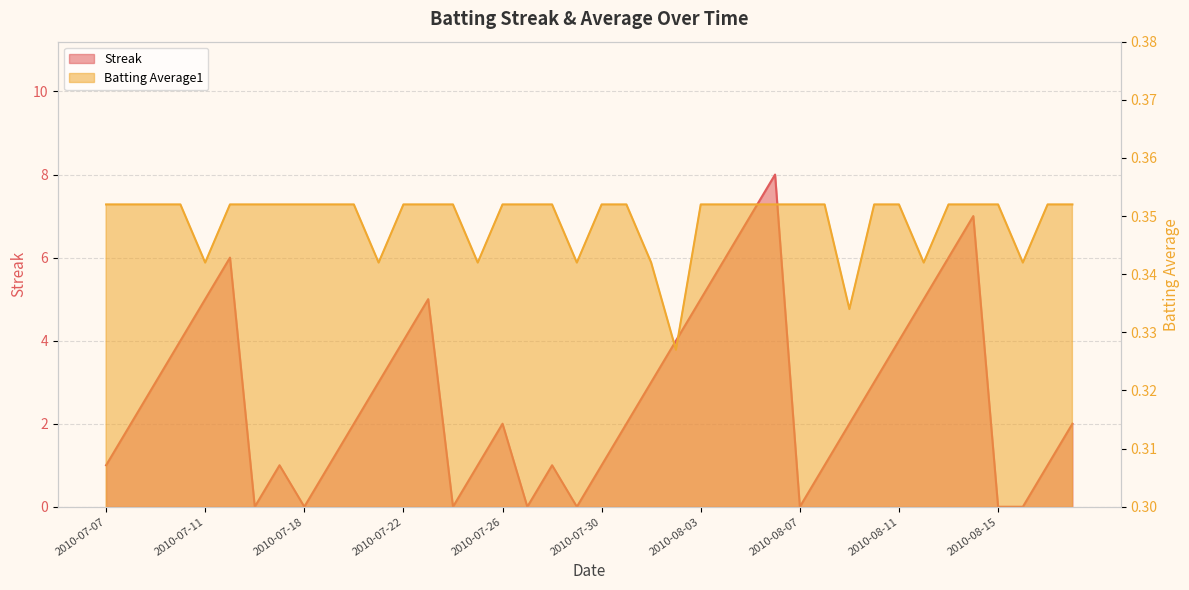

True or false: Batting Average1 has a value of 0.4 at 2010-07-22.

True